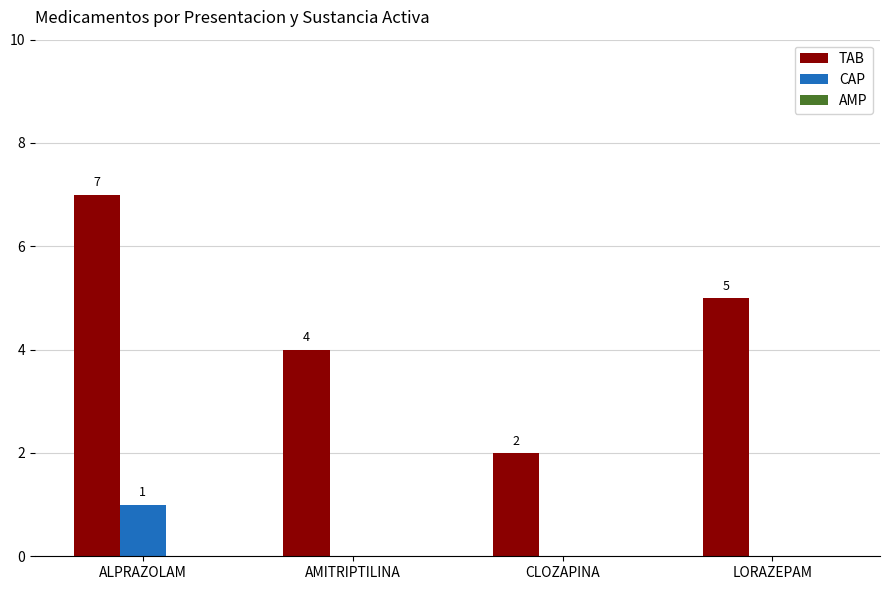

Which series has the widest spread of values?

TAB